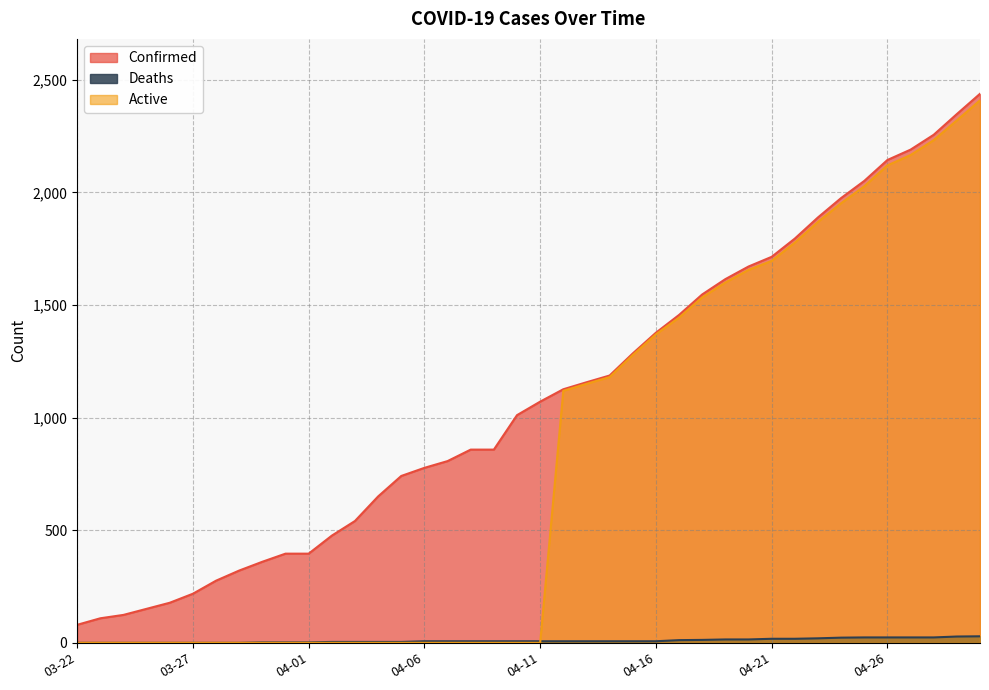

True or false: Confirmed and Deaths intersect in this chart.

False